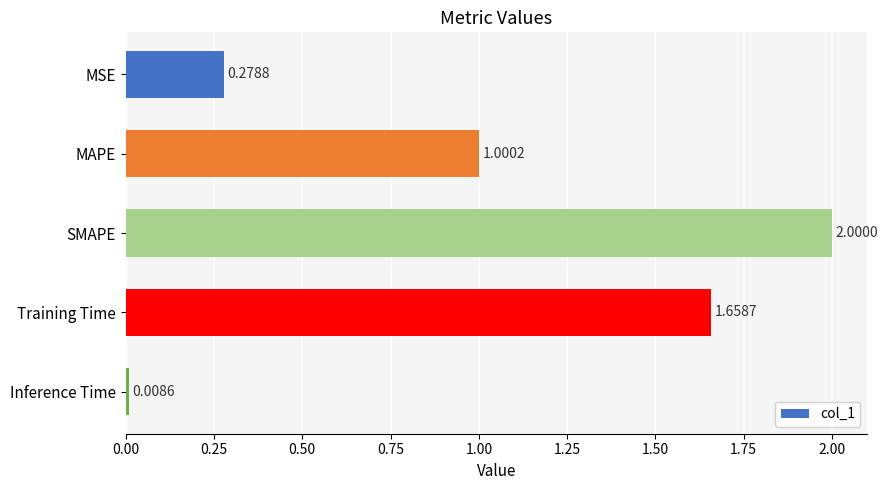

Rank the categories by value from highest to lowest.

SMAPE, Training Time, MAPE, MSE, Inference Time